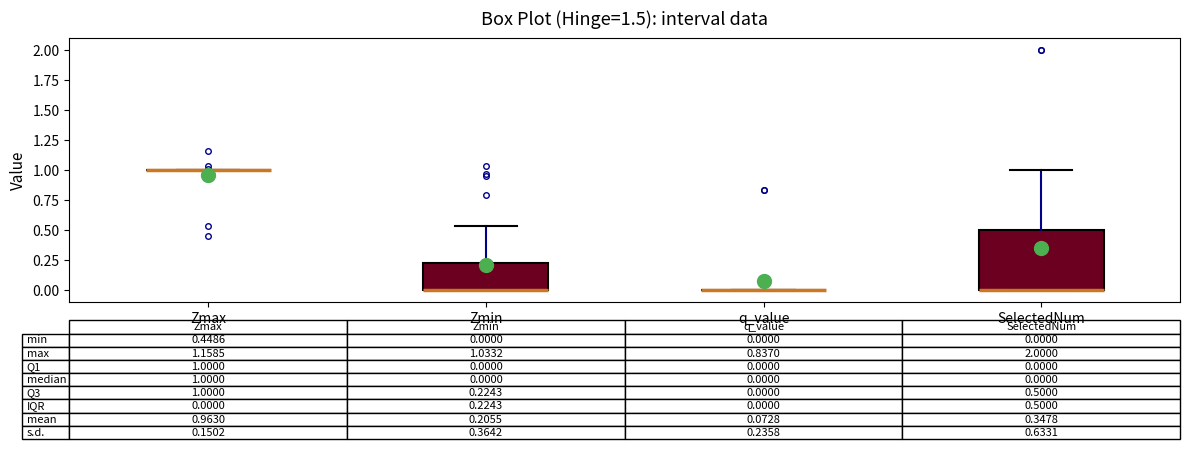

Comparing the boxes themselves (not the whiskers), which one is the tallest?

SelectedNum